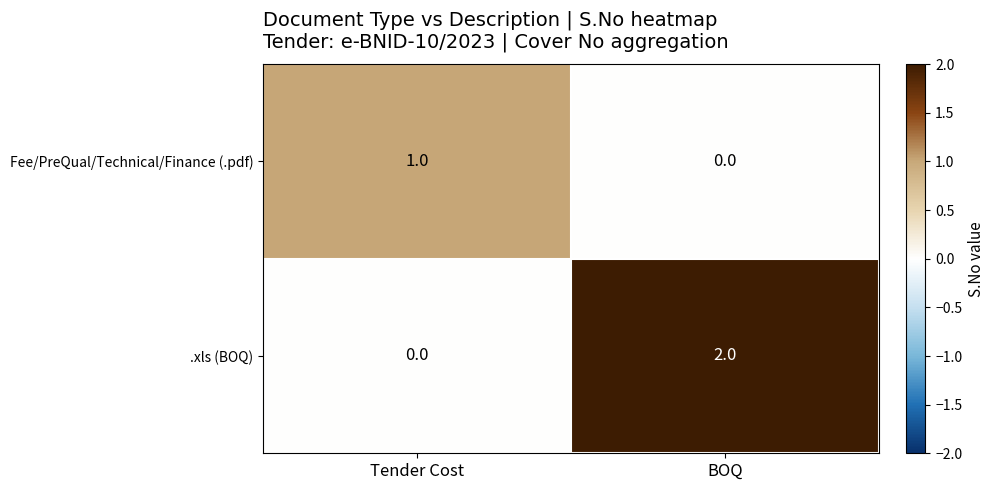

How many positive values does the .xls (BOQ) series have?

1